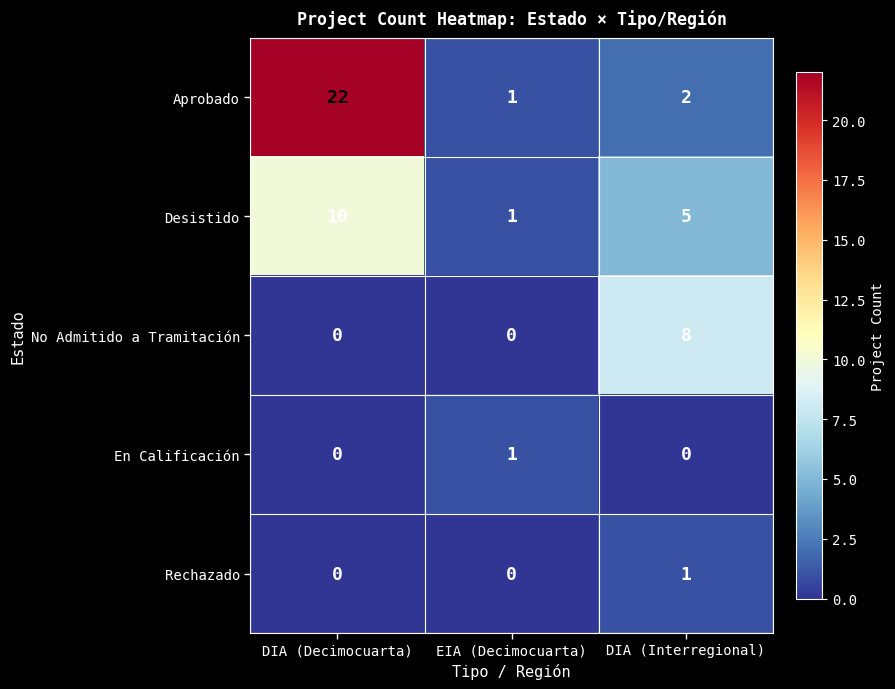

True or false: Aprobado has a value of 22 at DIA (Decimocuarta).

True